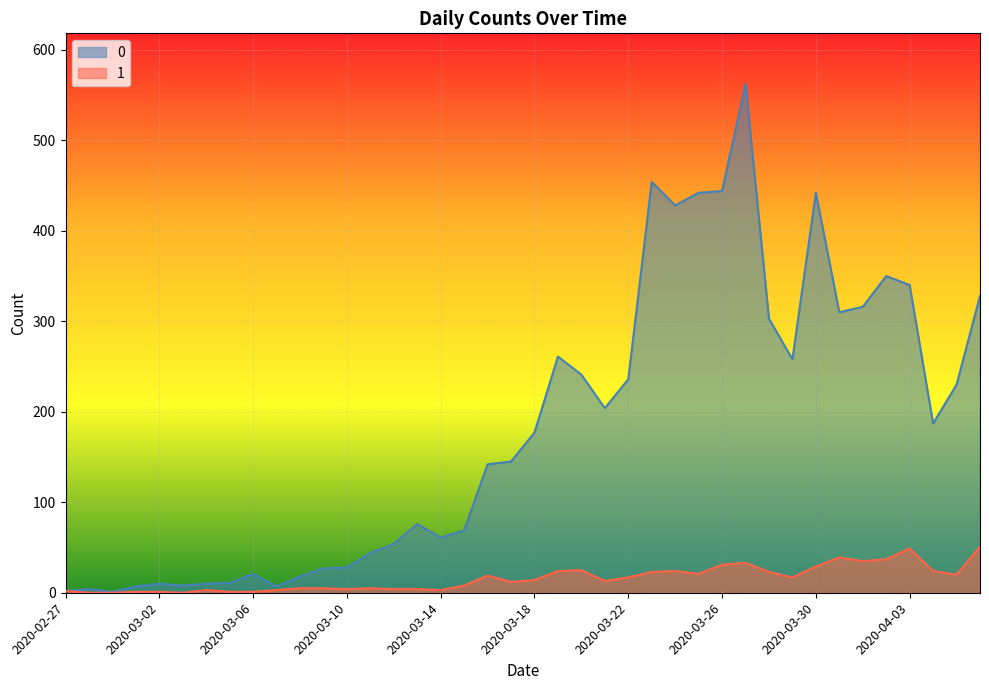

At which category is the sum across all series the highest?

2020-03-27